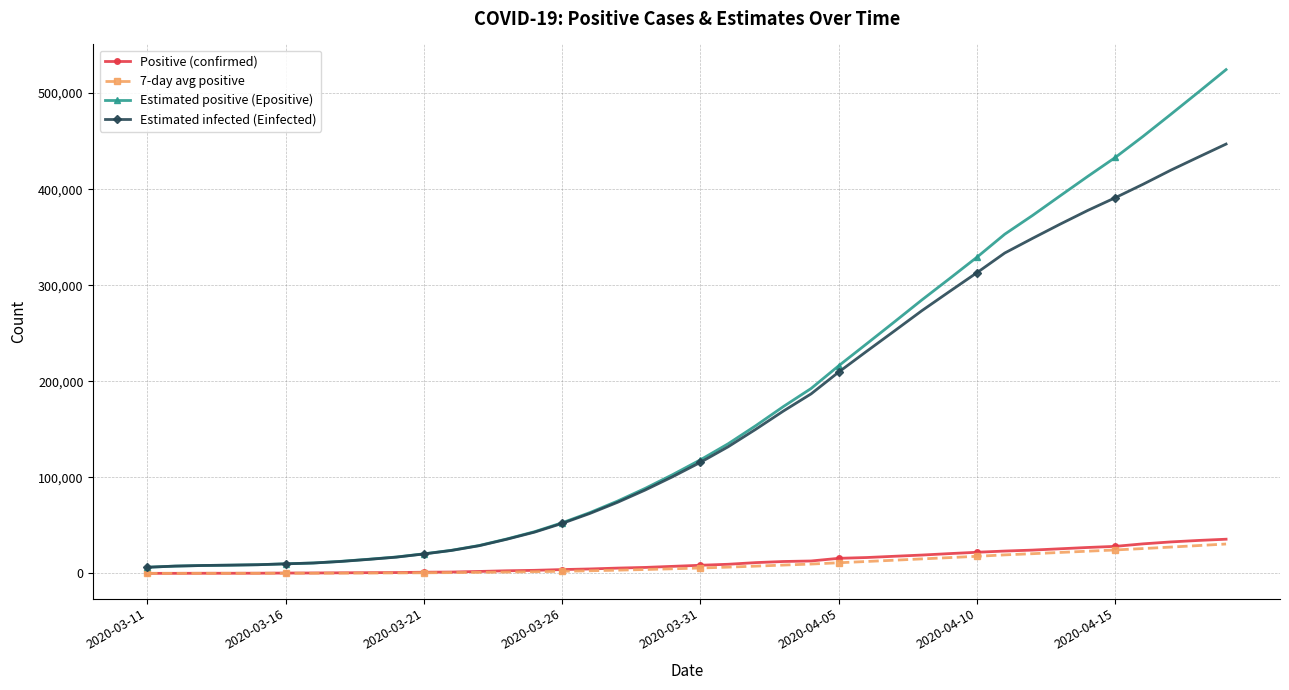

What is the value of the Estimated positive (Epositive) point at the 19th from the left?

88554.7